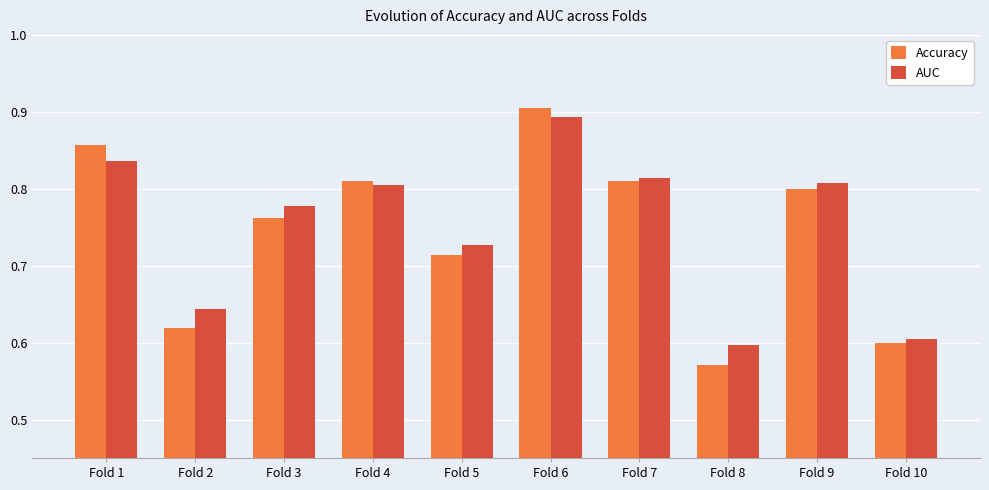

Rank the series by their average value, from lowest to highest.

Accuracy, AUC